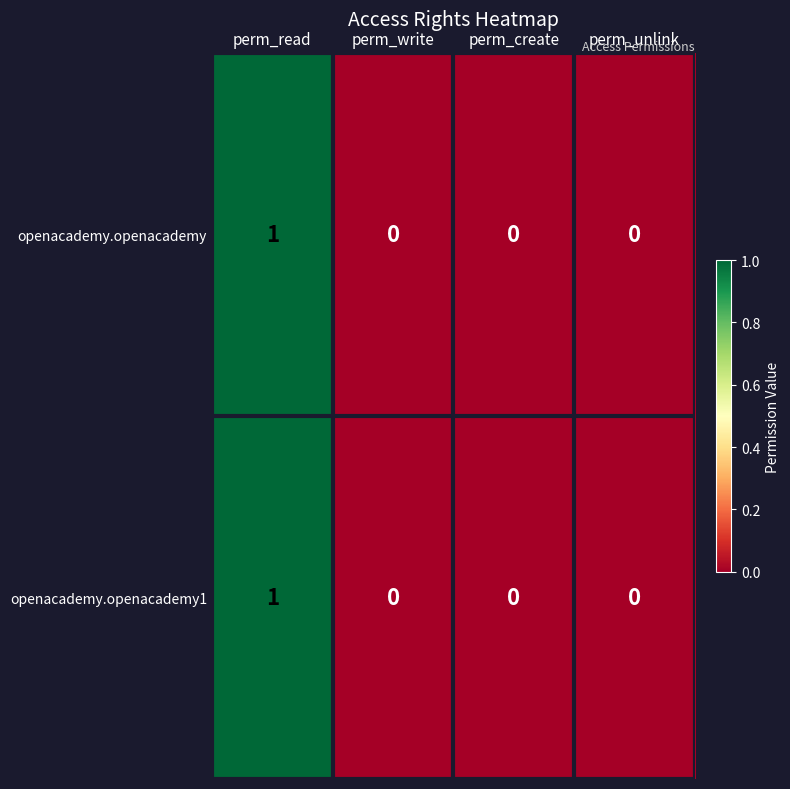

Which category has the highest value in the openacademy.openacademy series?

perm_read